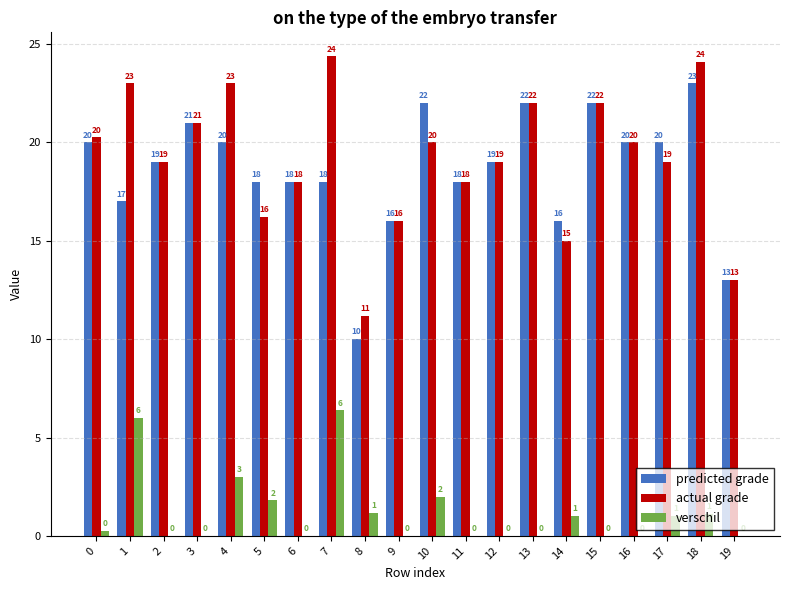

At which category is the sum across all series the highest?

7